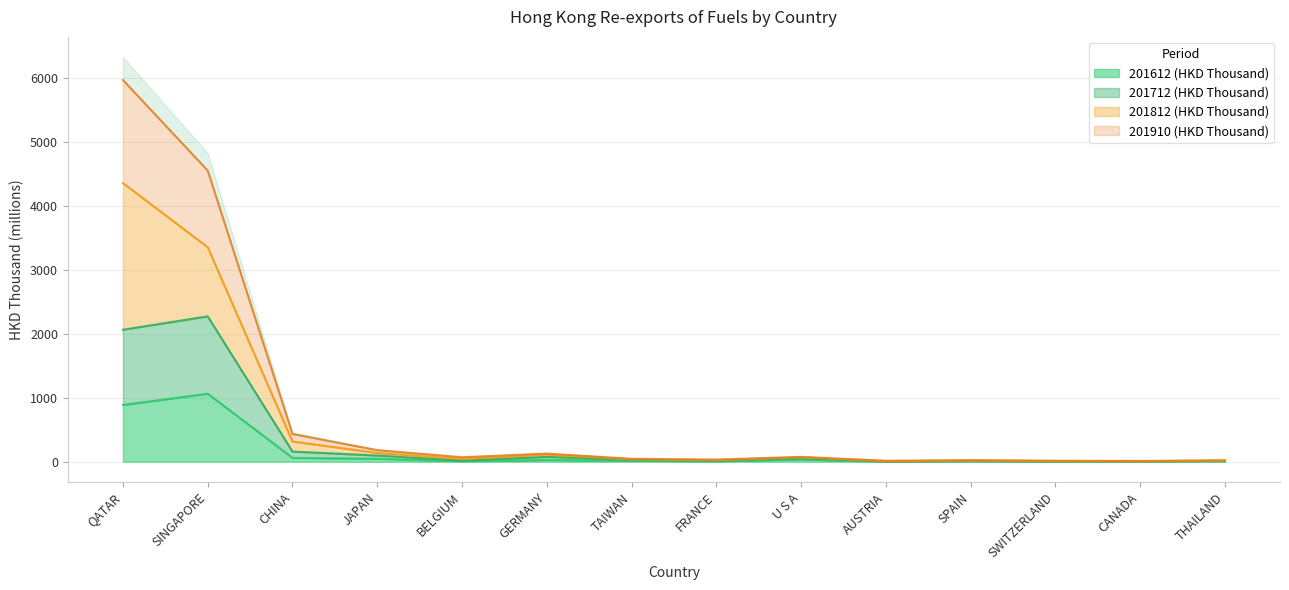

At which label is 201712 (HKD Thousand) closest to 1138?

QATAR